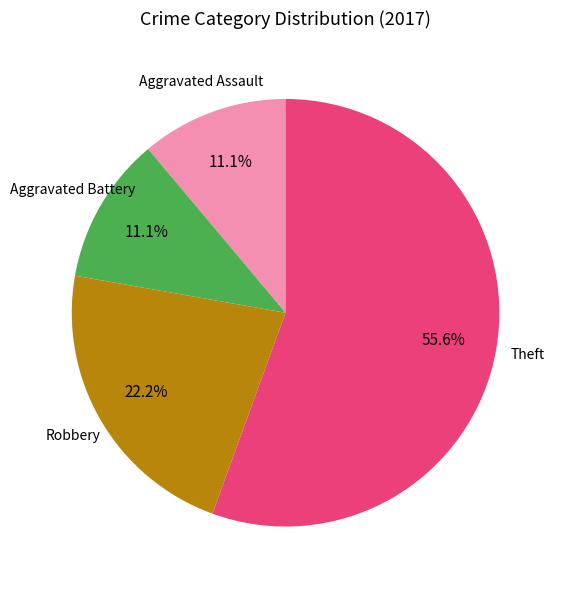

What is the ratio of the value at Robbery to the value at Aggravated Battery?

2.0